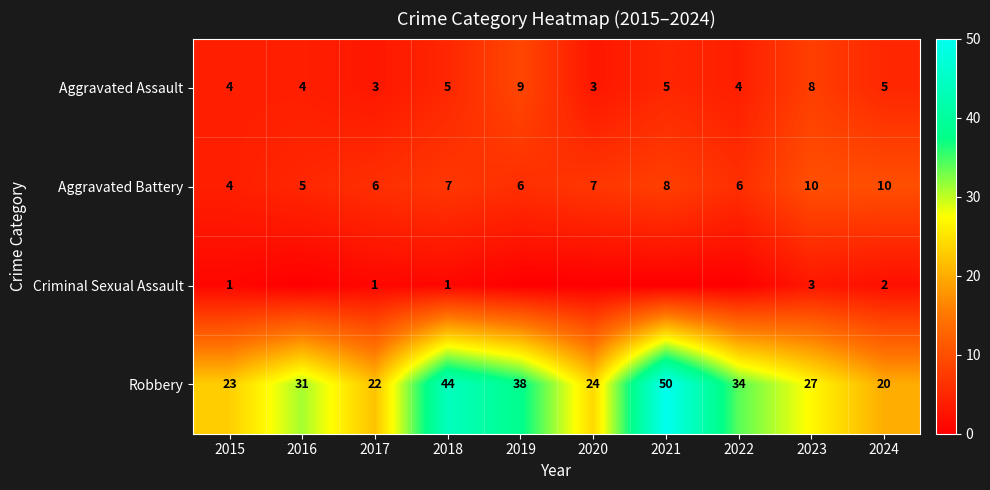

At which category does the chart reach its peak across all series?

2021